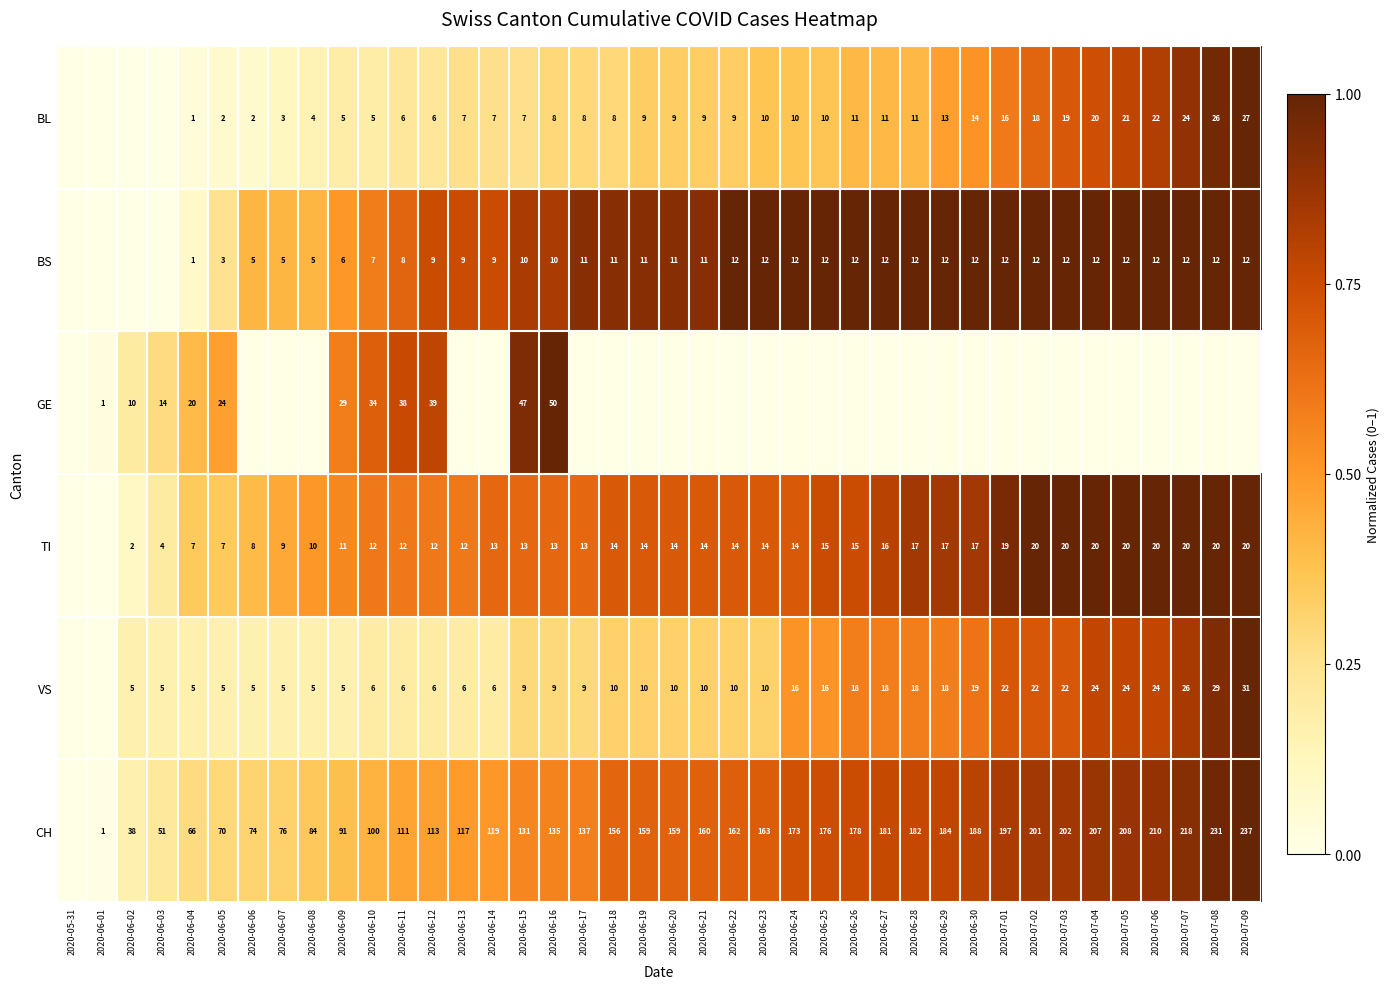

True or false: CH has a value of 156 at 2020-06-18.

True